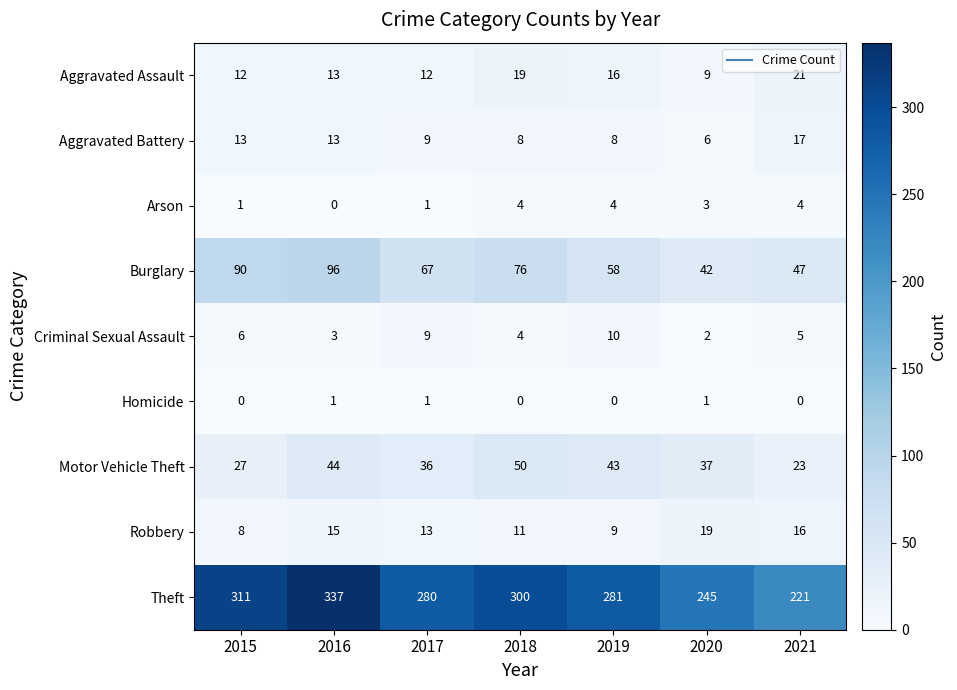

Which series has the largest total across all categories?

Theft